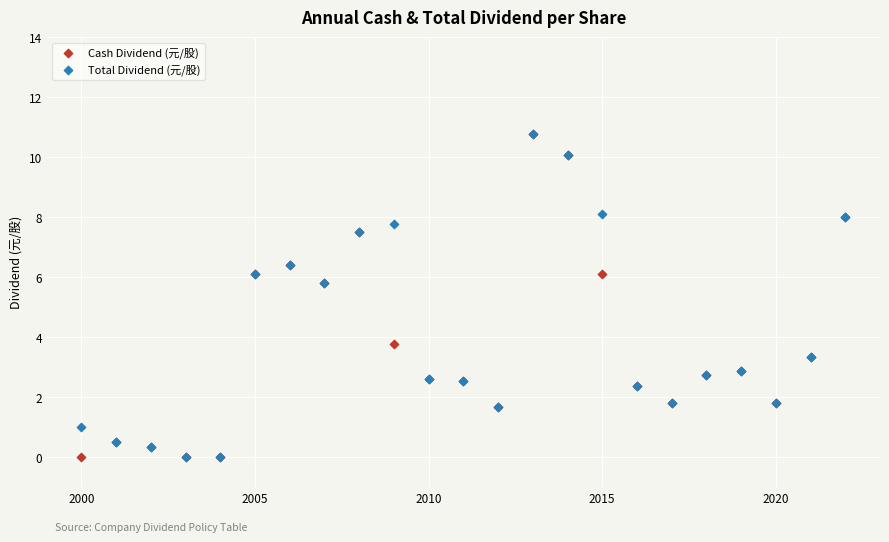

What are all the series names shown in the legend?

Cash Dividend (元/股), Total Dividend (元/股)